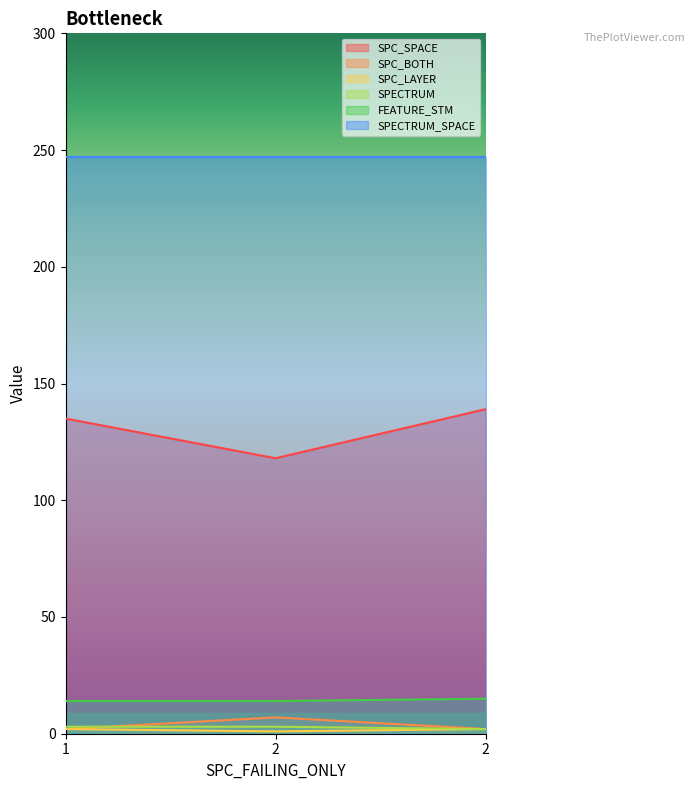

The value of FEATURE_STM at 2 is 14. True or false?

True